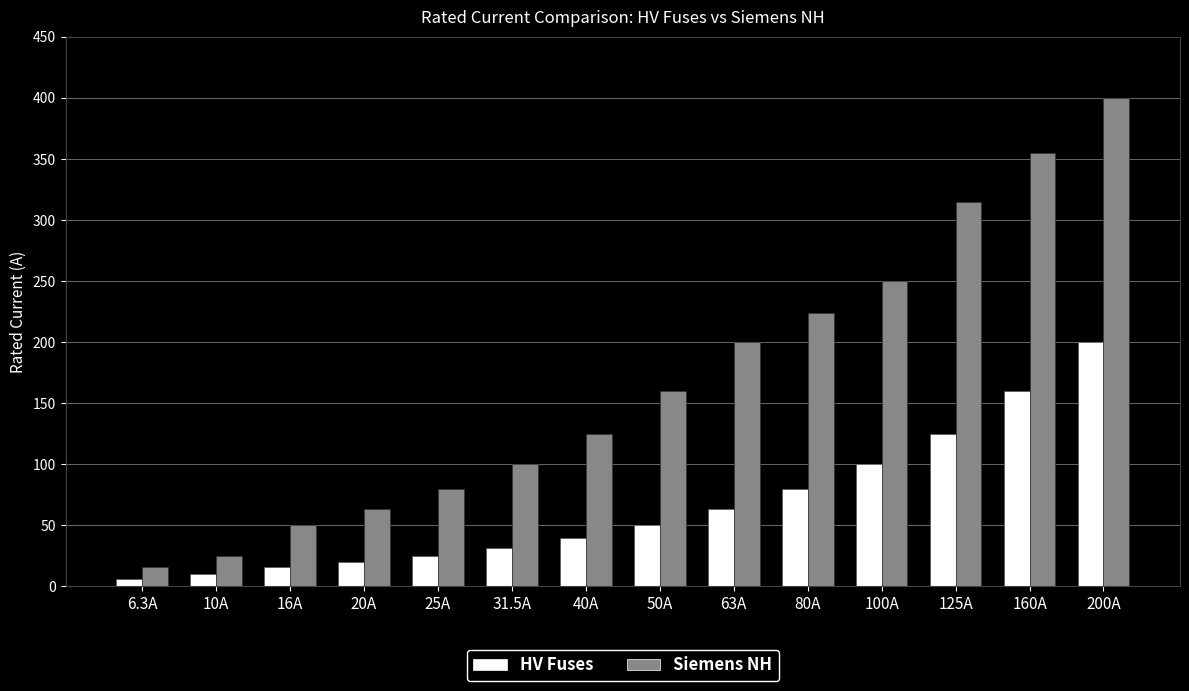

Which series changed the most between 6.3A and 25A?

Siemens NH